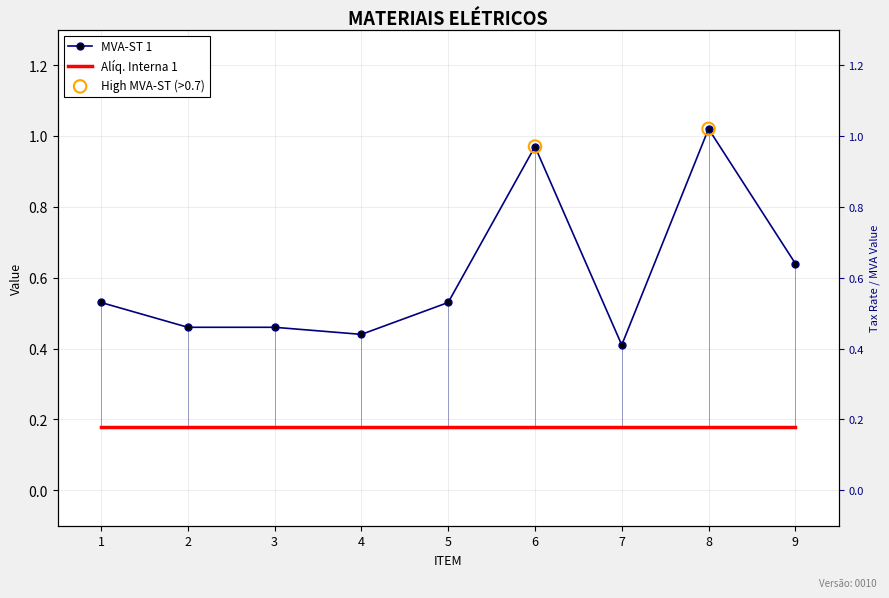

Which has a higher value, 4 or 8?

8